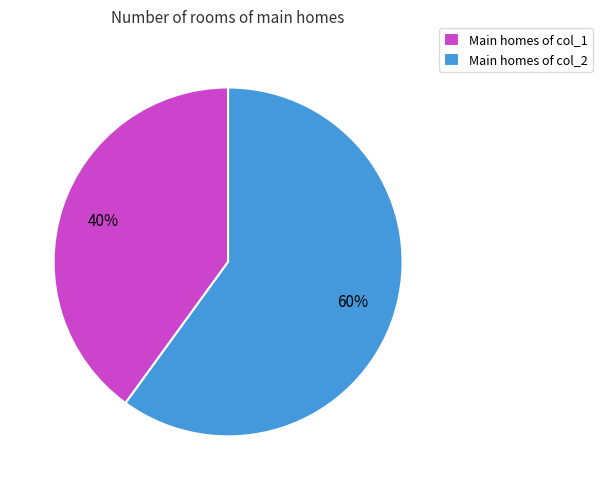

To the nearest percent, what is the difference between the largest and smallest slice percentages?

20%